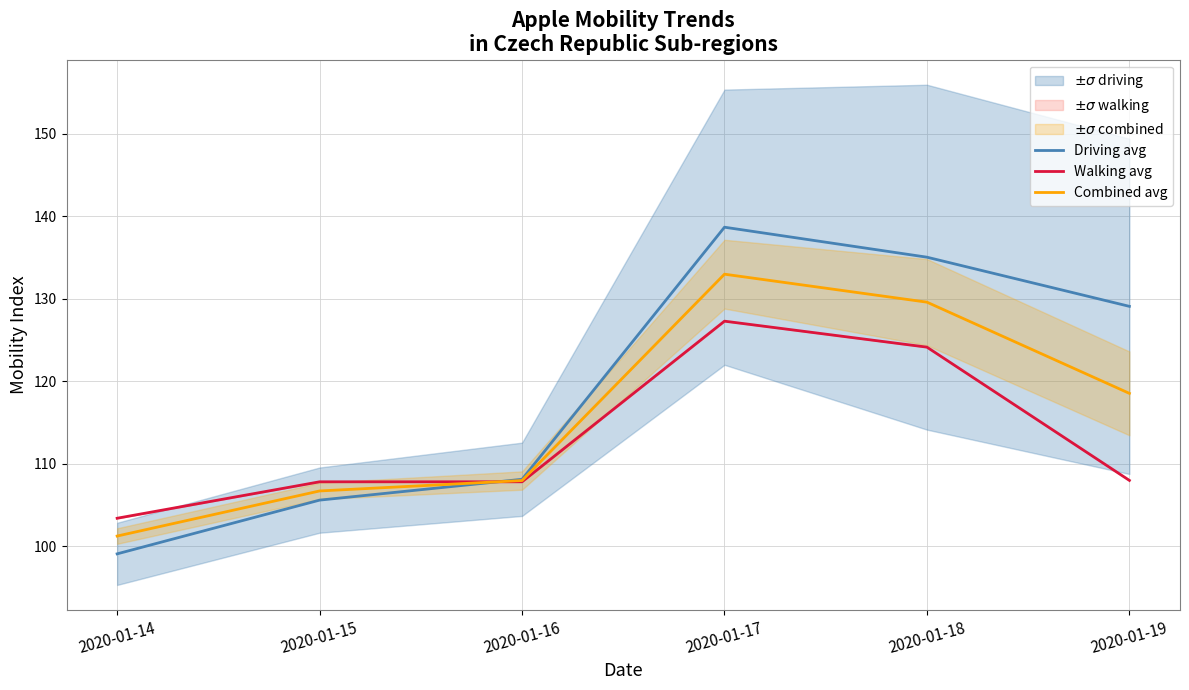

Reading left to right, list all the values displayed in this chart.

Driving avg: 2020-01-14=99.1	2020-01-15=105.6	2020-01-16=108.1	2020-01-17=138.7	2020-01-18=135.1	2020-01-19=129.1
Walking avg: 2020-01-14=103.4	2020-01-15=107.8	2020-01-16=107.8	2020-01-17=127.3	2020-01-18=124.2	2020-01-19=108.0
Combined avg: 2020-01-14=101.2	2020-01-15=106.7	2020-01-16=108.0	2020-01-17=133.0	2020-01-18=129.6	2020-01-19=118.5